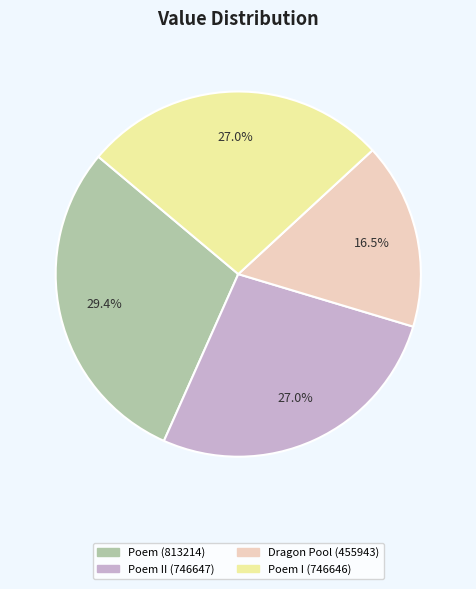

Is there a majority slice in this chart?

No